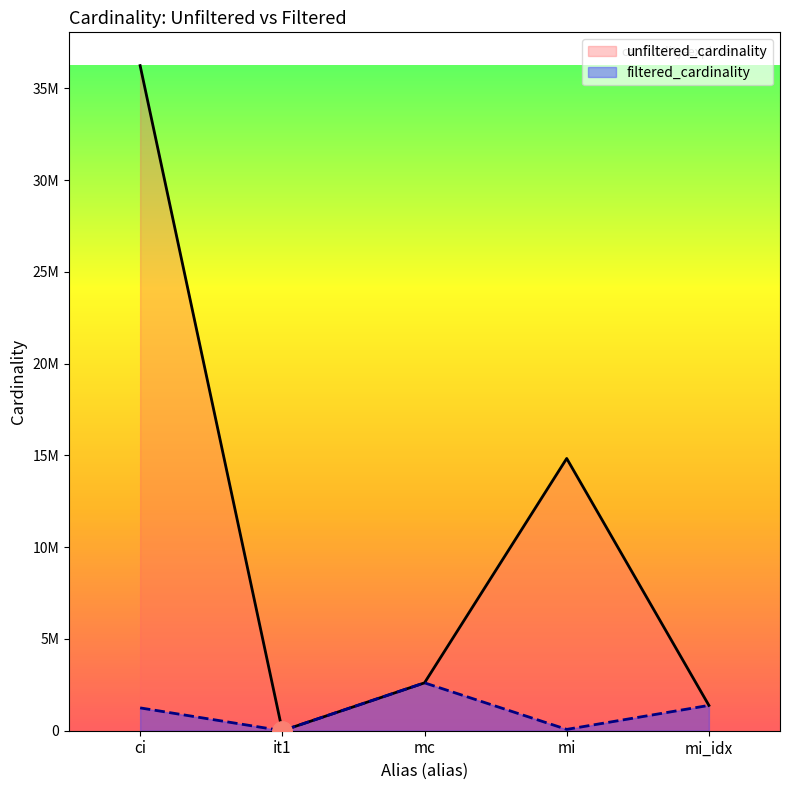

What is the smallest value displayed?

1